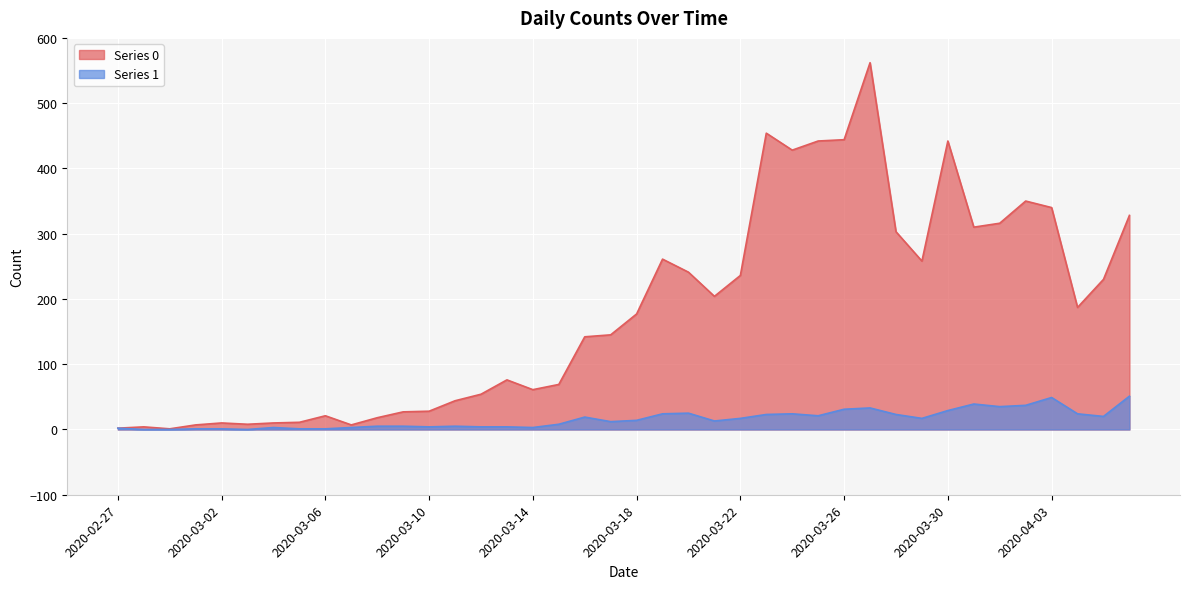

What is the spread (max minus min) of values at 2020-03-18?

163